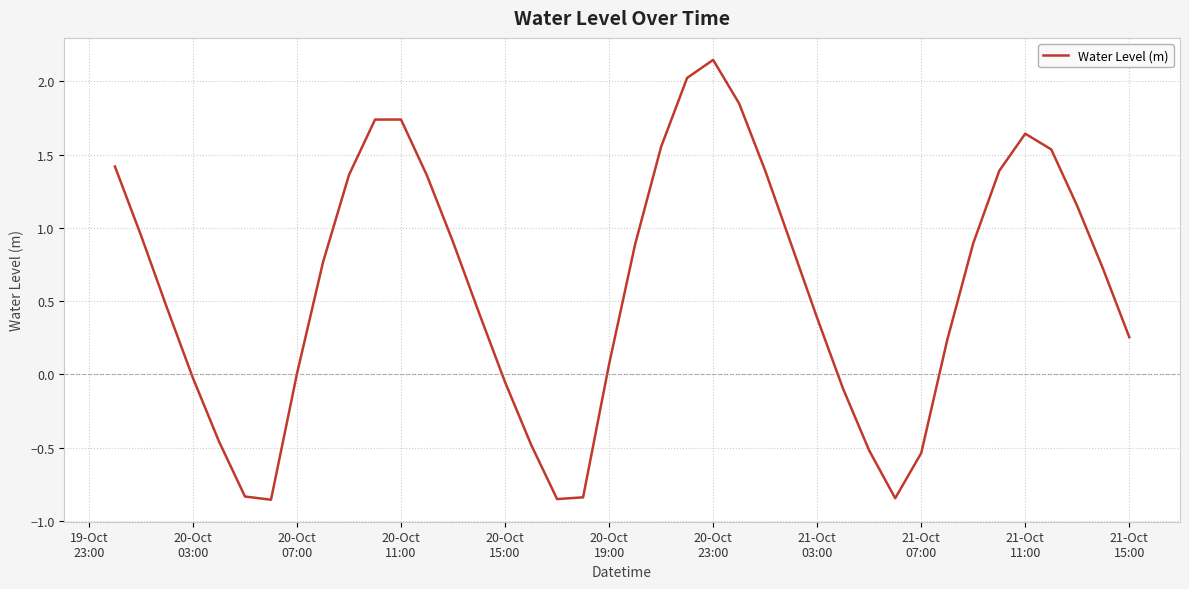

What is the difference between the maximum and minimum values?

3.0